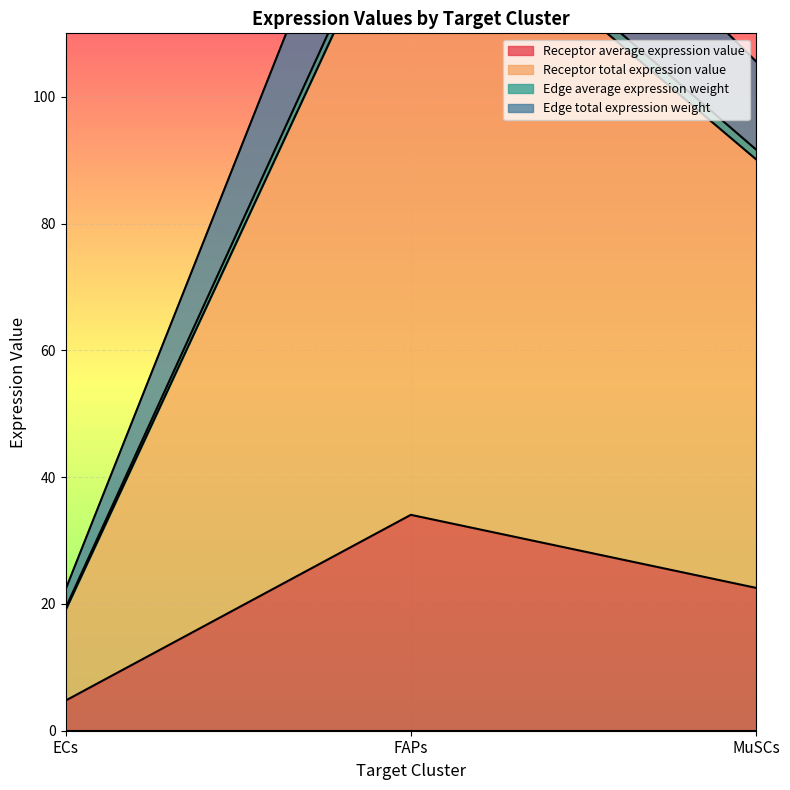

Between ECs and FAPs, which is larger?

FAPs